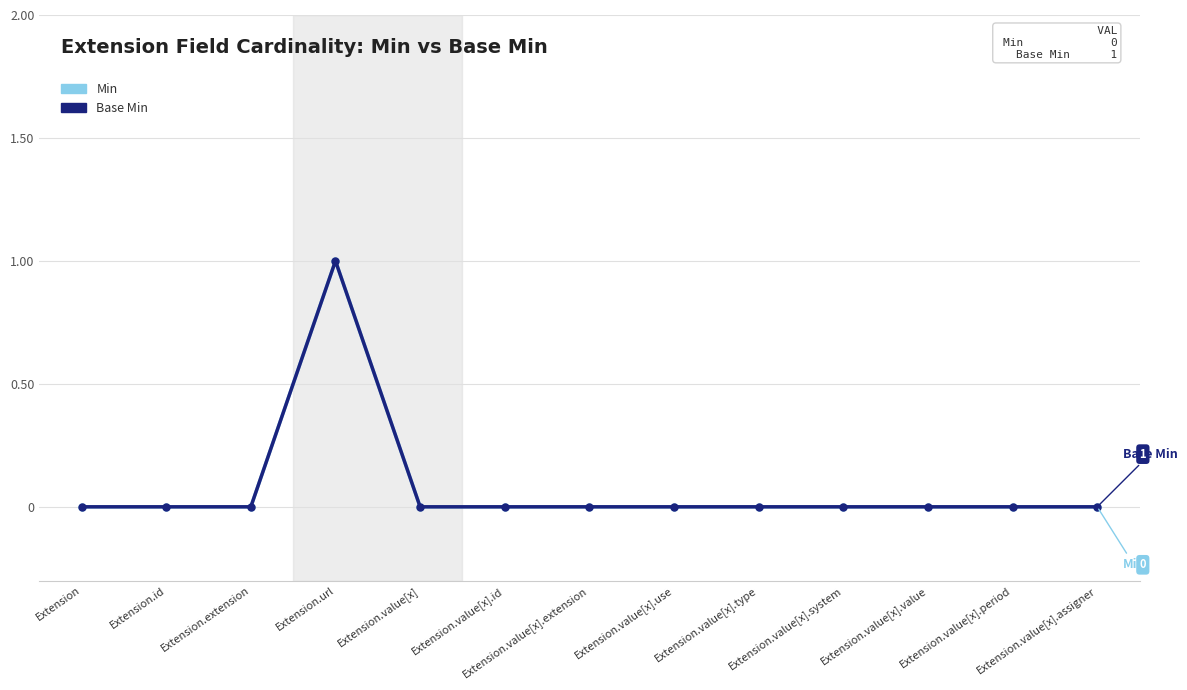

How many Base Min values are between 0 and 1?

13